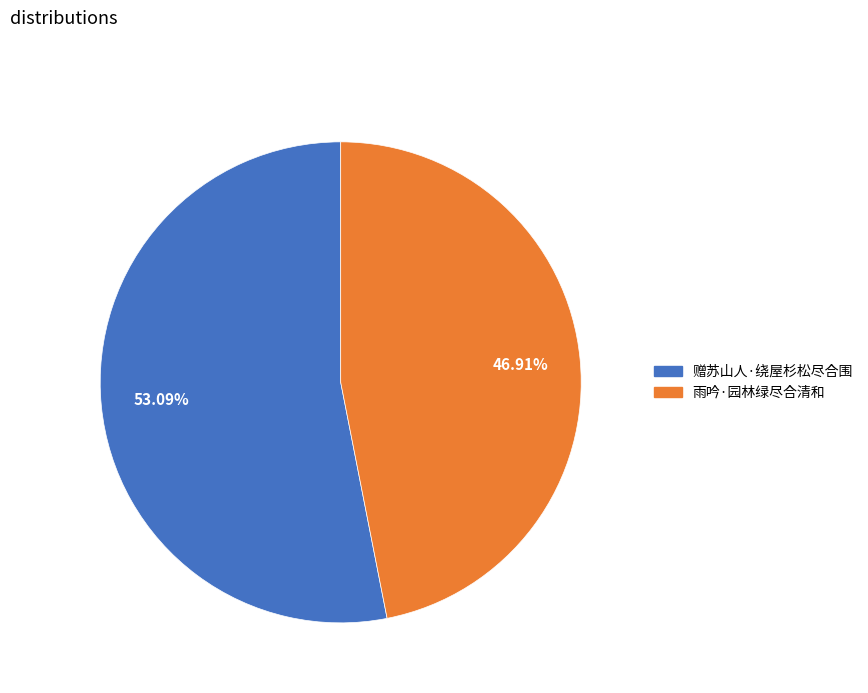

Is there any slice that represents more than half of the pie?

Yes